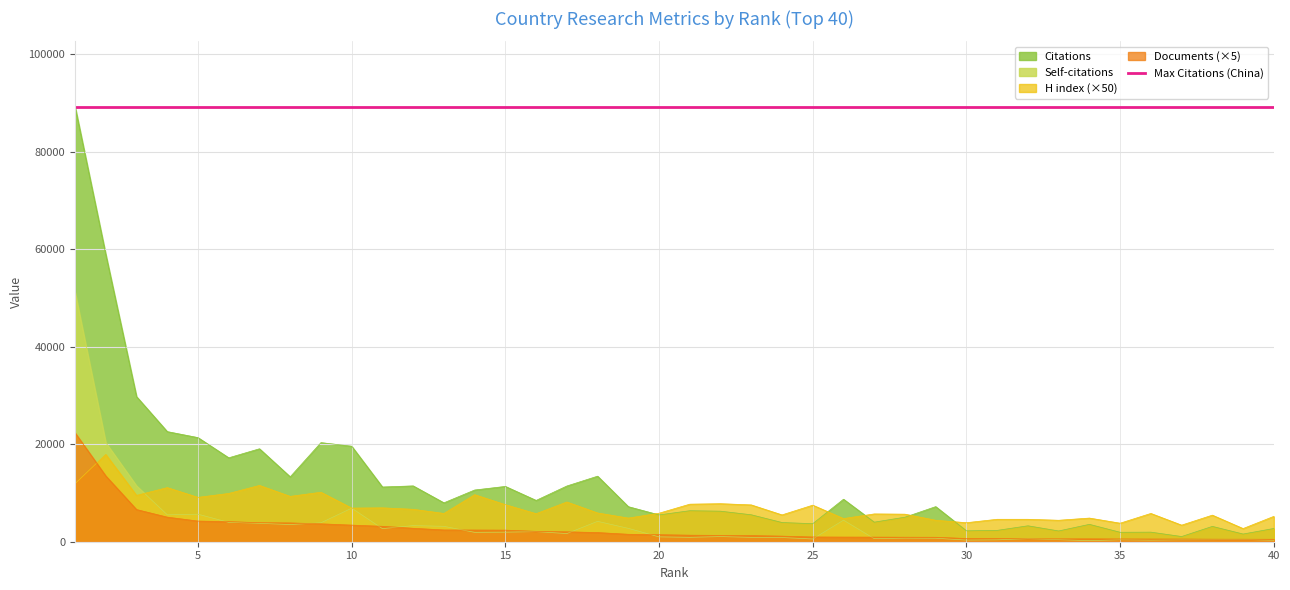

Where is the first local maximum for Citations?

7